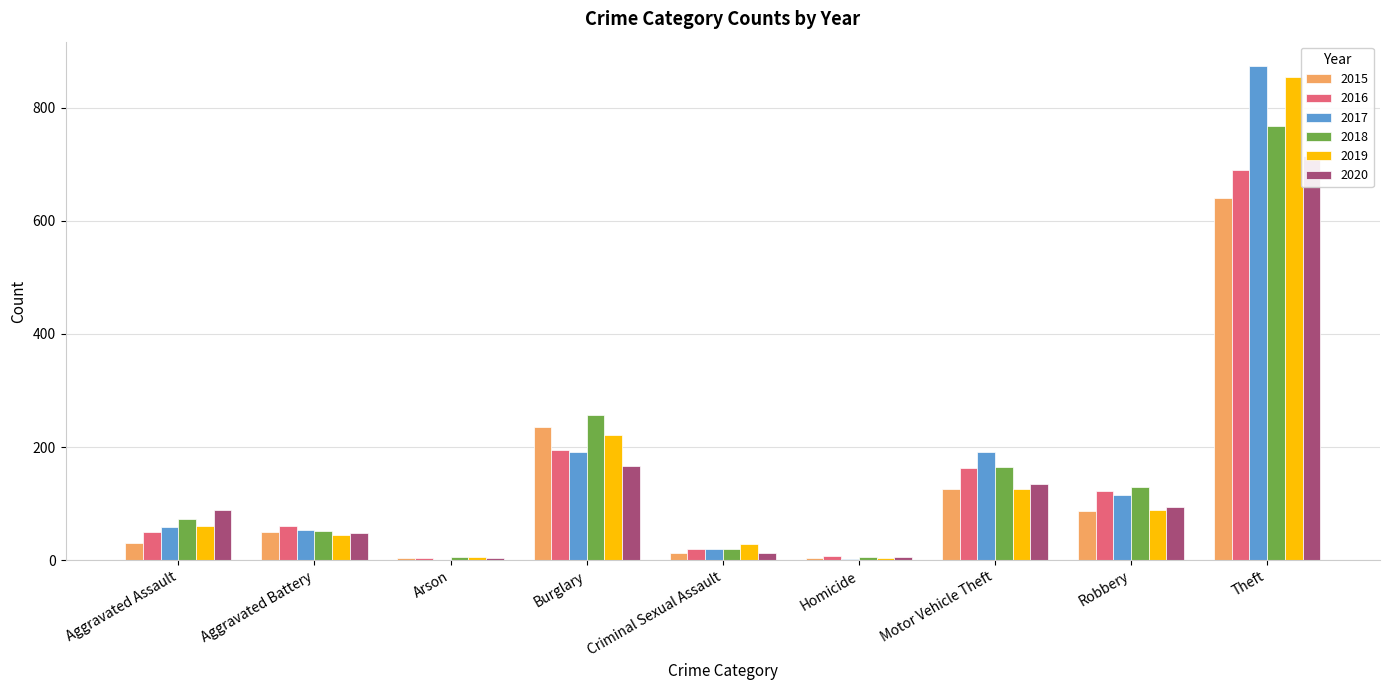

Reading right to left, what are all the values shown in this chart?

2015: Theft=641	Robbery=87	Motor Vehicle Theft=125	Homicide=4	Criminal Sexual Assault=13	Burglary=236	Arson=3	Aggravated Battery=50	Aggravated Assault=31
2016: Theft=689	Robbery=123	Motor Vehicle Theft=163	Homicide=8	Criminal Sexual Assault=19	Burglary=194	Arson=3	Aggravated Battery=60	Aggravated Assault=50
2017: Theft=873	Robbery=115	Motor Vehicle Theft=191	Homicide=2	Criminal Sexual Assault=19	Burglary=192	Arson=1	Aggravated Battery=54	Aggravated Assault=59
2018: Theft=767	Robbery=130	Motor Vehicle Theft=164	Homicide=5	Criminal Sexual Assault=19	Burglary=257	Arson=6	Aggravated Battery=52	Aggravated Assault=72
2019: Theft=855	Robbery=89	Motor Vehicle Theft=125	Homicide=3	Criminal Sexual Assault=29	Burglary=221	Arson=5	Aggravated Battery=45	Aggravated Assault=61
2020: Theft=714	Robbery=94	Motor Vehicle Theft=134	Homicide=6	Criminal Sexual Assault=13	Burglary=167	Arson=4	Aggravated Battery=48	Aggravated Assault=88